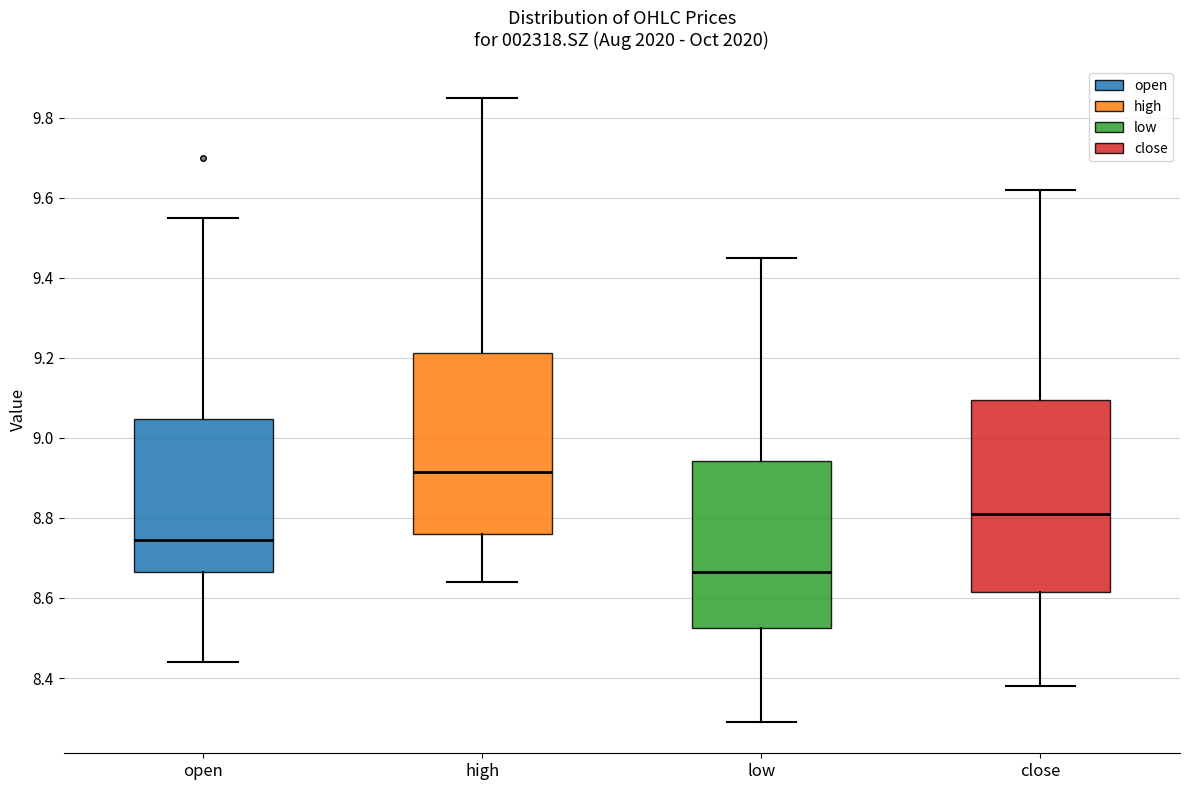

Reading left to right, read every box against the y-axis: the position of its median line, the range the box covers, and the ends of its whiskers. The values are not printed on the chart, so give them approximately, as read against the axis.

open: median 8.74, box 8.66 to 9.04, whiskers 8.44 to 9.56
high: median 8.92, box 8.76 to 9.22, whiskers 8.64 to 9.86
low: median 8.66, box 8.52 to 8.94, whiskers 8.30 to 9.46
close: median 8.82, box 8.62 to 9.10, whiskers 8.38 to 9.62